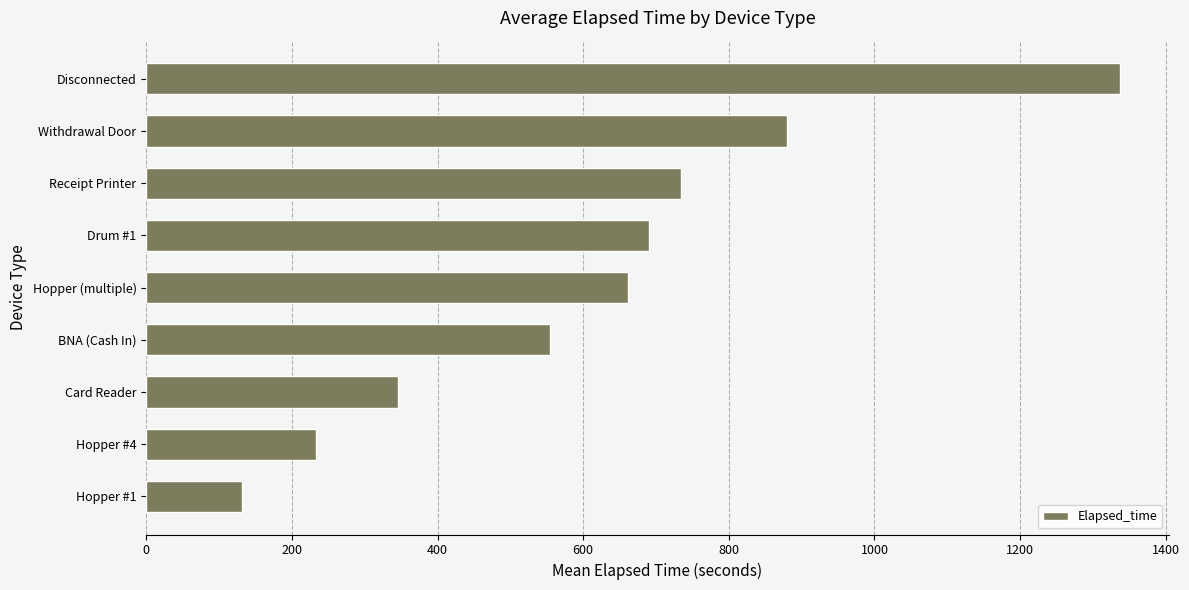

Approximately how many times larger is the value at Card Reader compared to Receipt Printer?

0.5